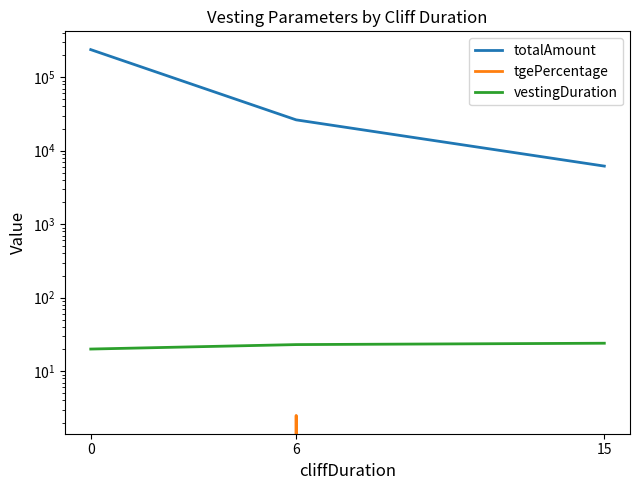

Reading right to left, what are all the values shown in this chart?

totalAmount: 6164.4	26233.0	236842.0
tgePercentage: 0.0	2.5	0.0
vestingDuration: 24.0	23.0	20.0